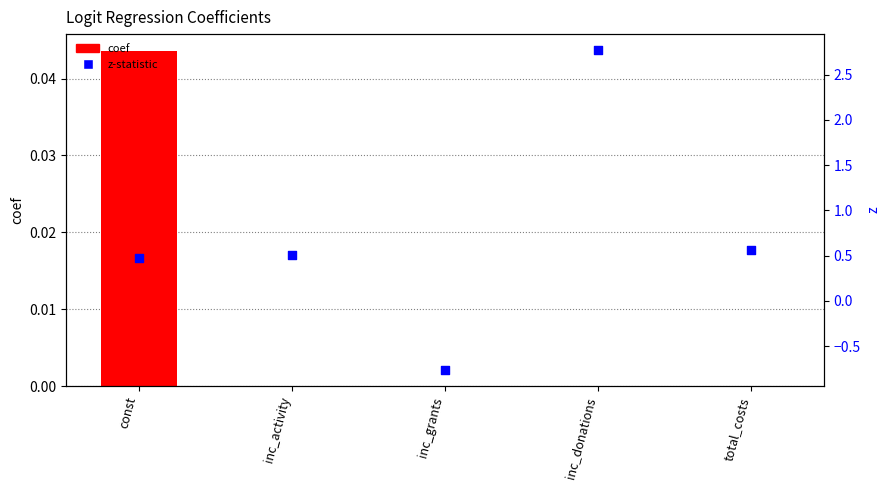

What are all the series names shown in the legend?

coef, z